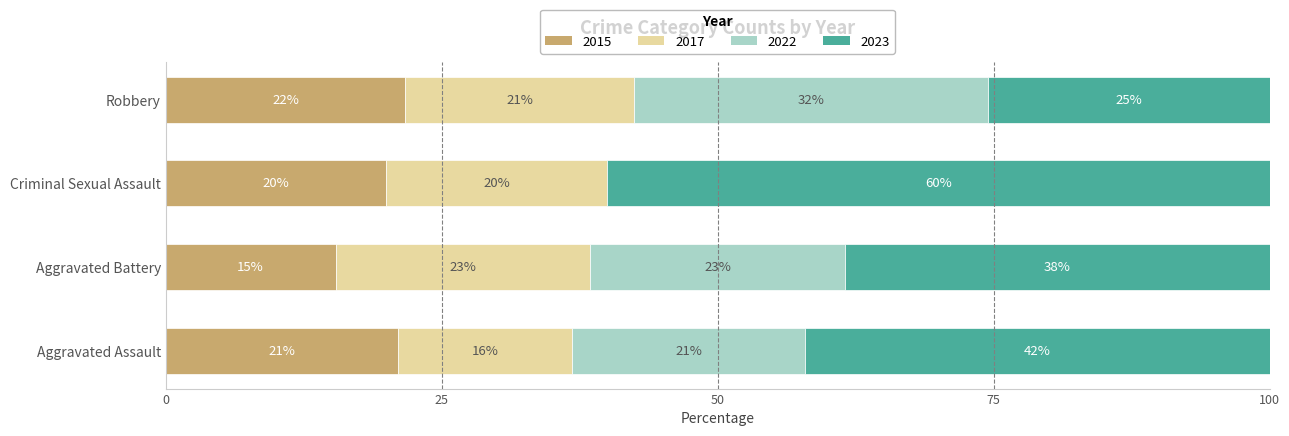

The 2015 series shows 22.1 at Aggravated Battery. True or false?

False